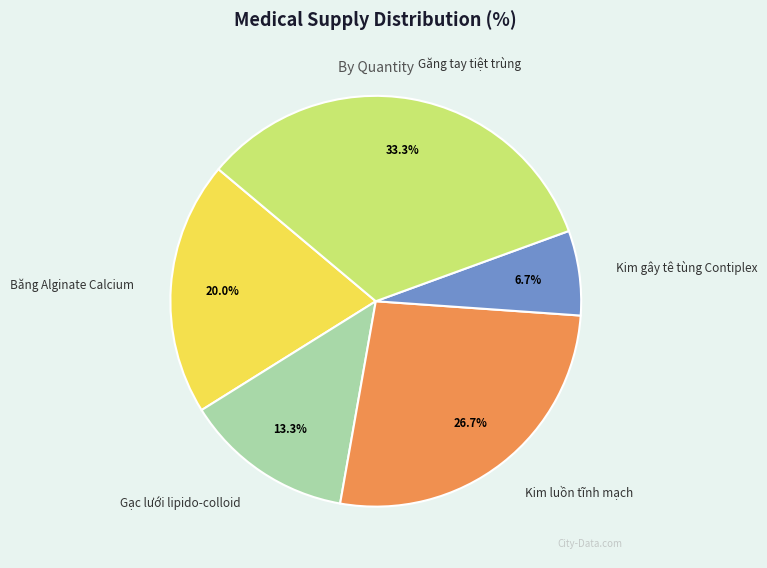

Is it true that Kim luồn tĩnh mạch is 27% of the pie?

True